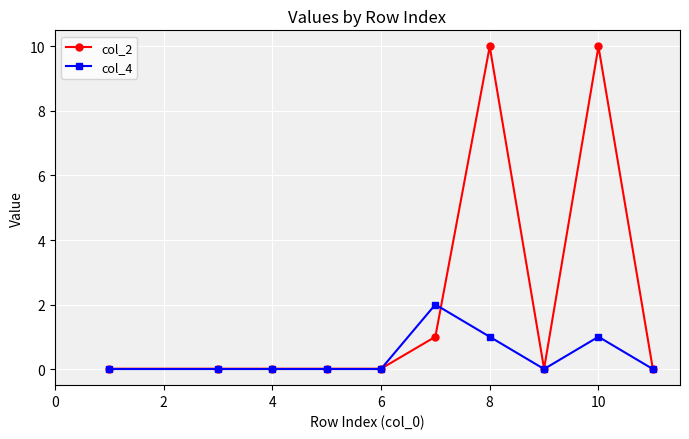

Which series has the largest range (max minus min)?

col_2